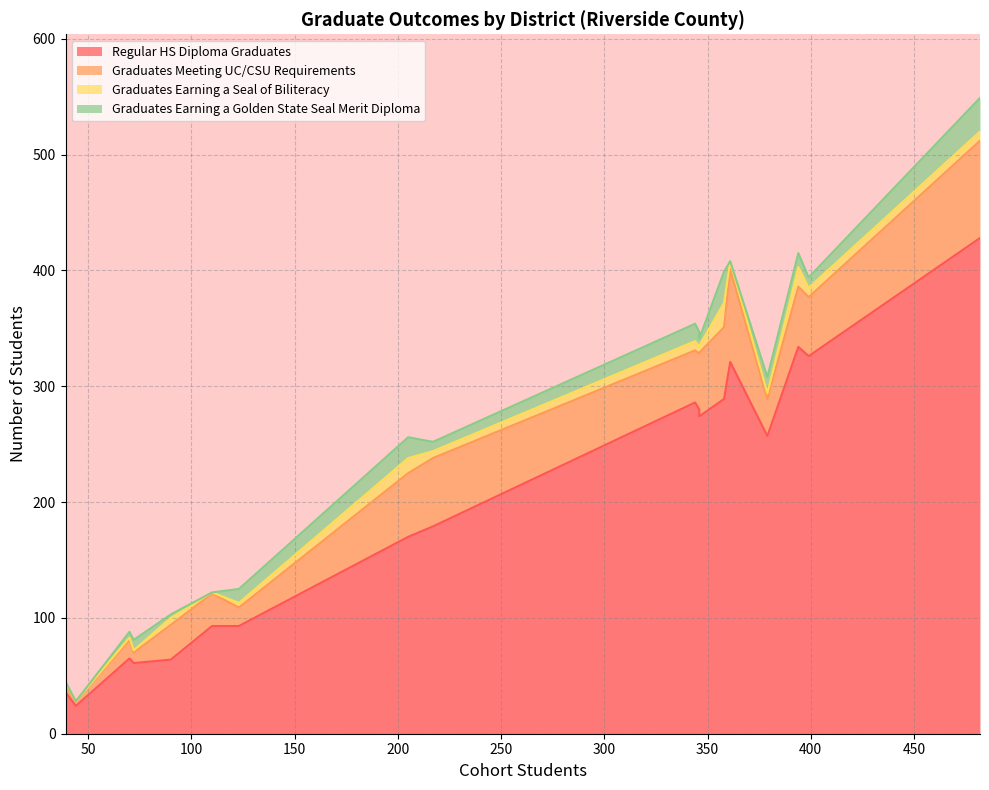

The value of Graduates Meeting UC/CSU Requirements at Palo Verde Unified is 8. True or false?

False